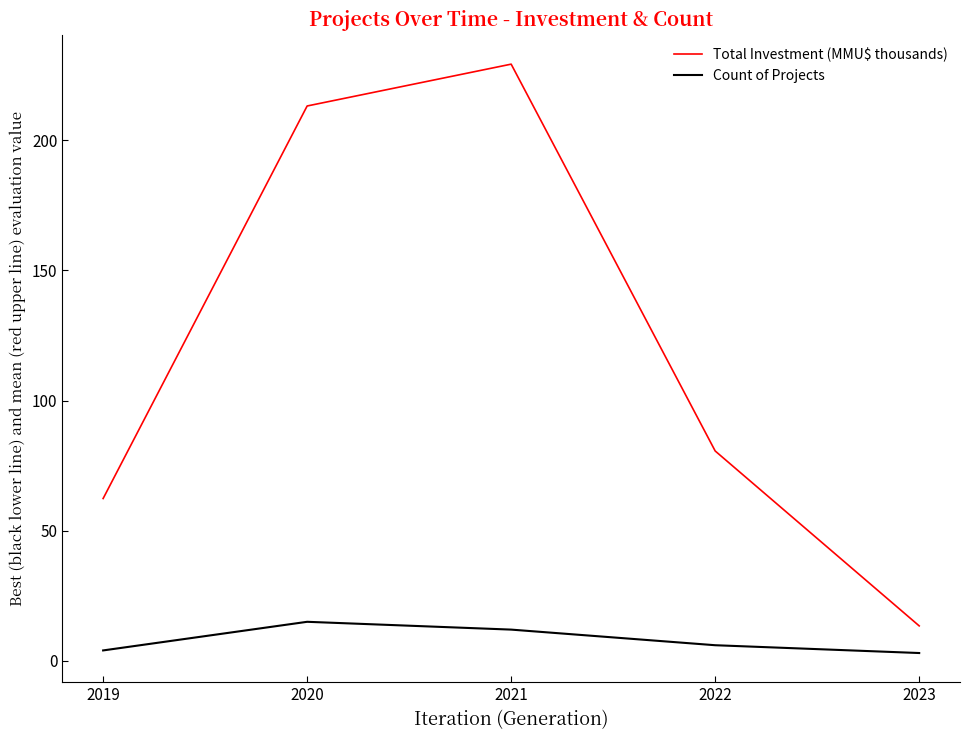

Rank the series by their maximum value, from lowest to highest.

Count of Projects, Total Investment (MMU$ thousands)